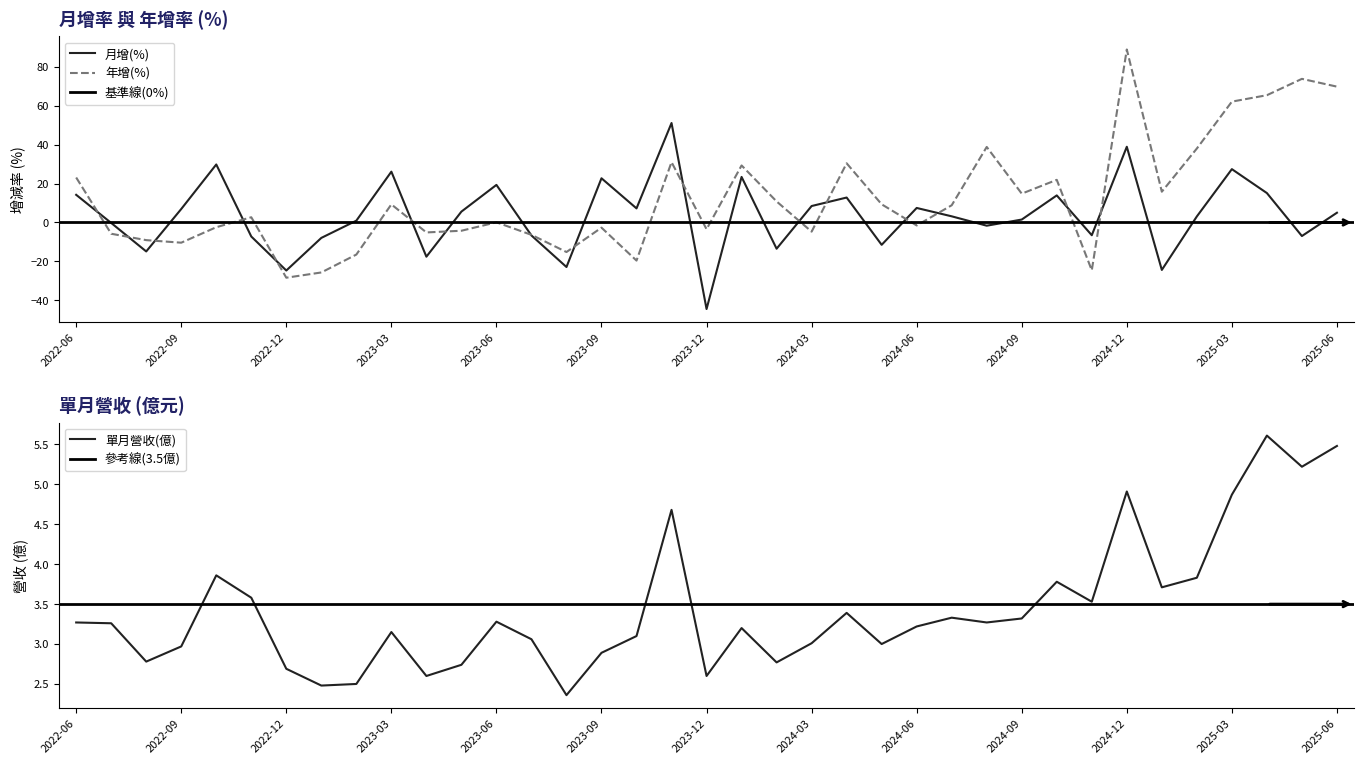

What is the difference between the second highest and second lowest values in the 月增(%) series?

63.6